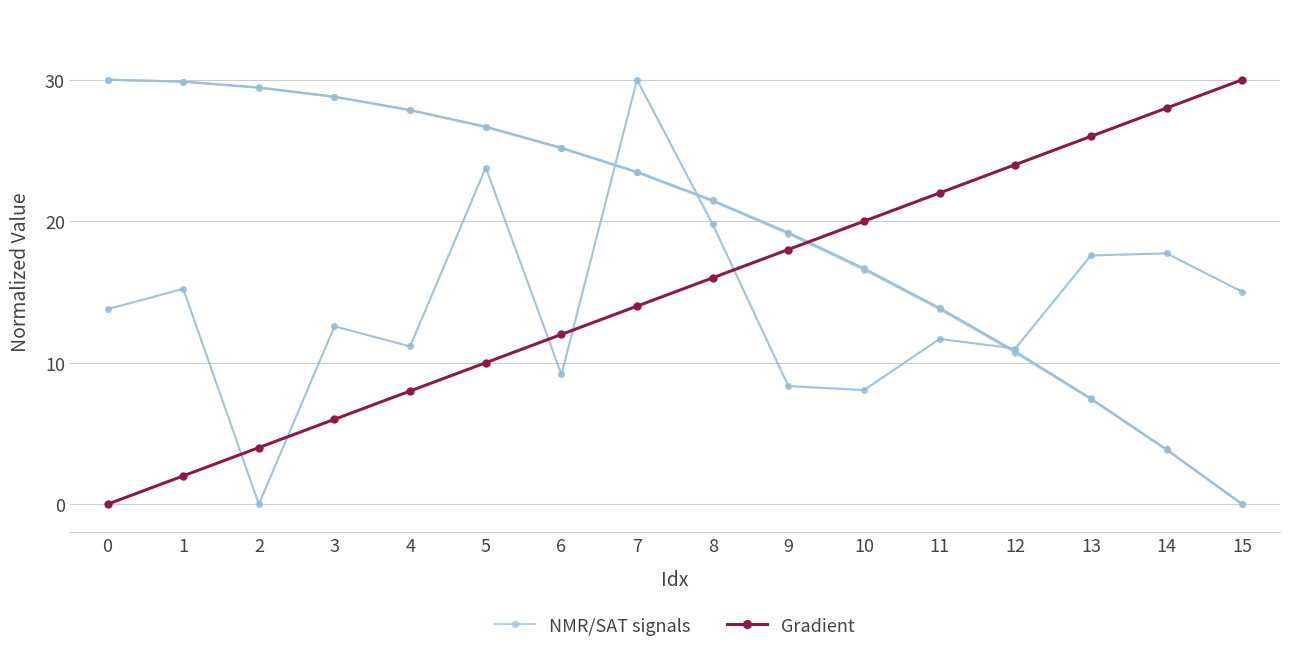

Reading left to right, list all the values displayed in this chart.

NMR/SAT signals: 0=30.0	1=29.9	2=29.4	3=28.8	4=27.8	5=26.7	6=25.1	7=23.5	8=21.4	9=19.1	10=16.6	11=13.8	12=10.7	13=7.4	14=3.8	15=0.0
Gradient: 0=0.0	1=2.0	2=4.0	3=6.0	4=8.0	5=10.0	6=12.0	7=14.0	8=16.0	9=18.0	10=20.0	11=22.0	12=24.0	13=26.0	14=28.0	15=30.0